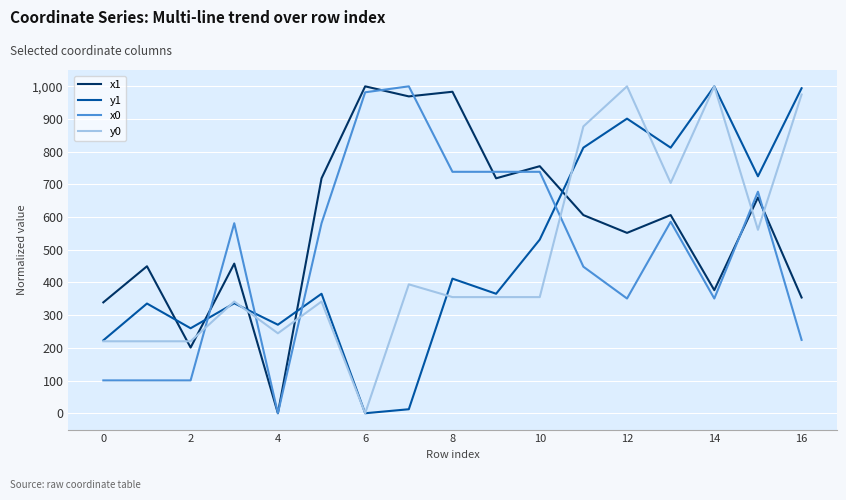

What is the average value of the y0 series?

480.4